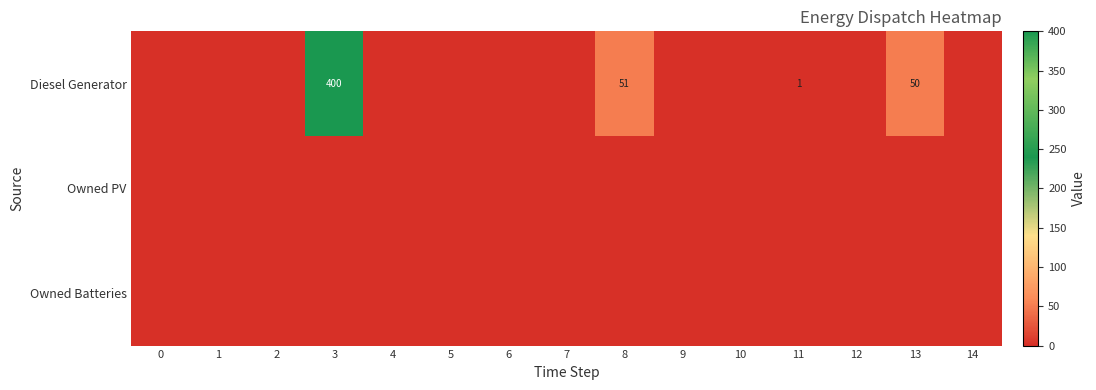

Is it true that Diesel Generator equals 199 at 12?

False